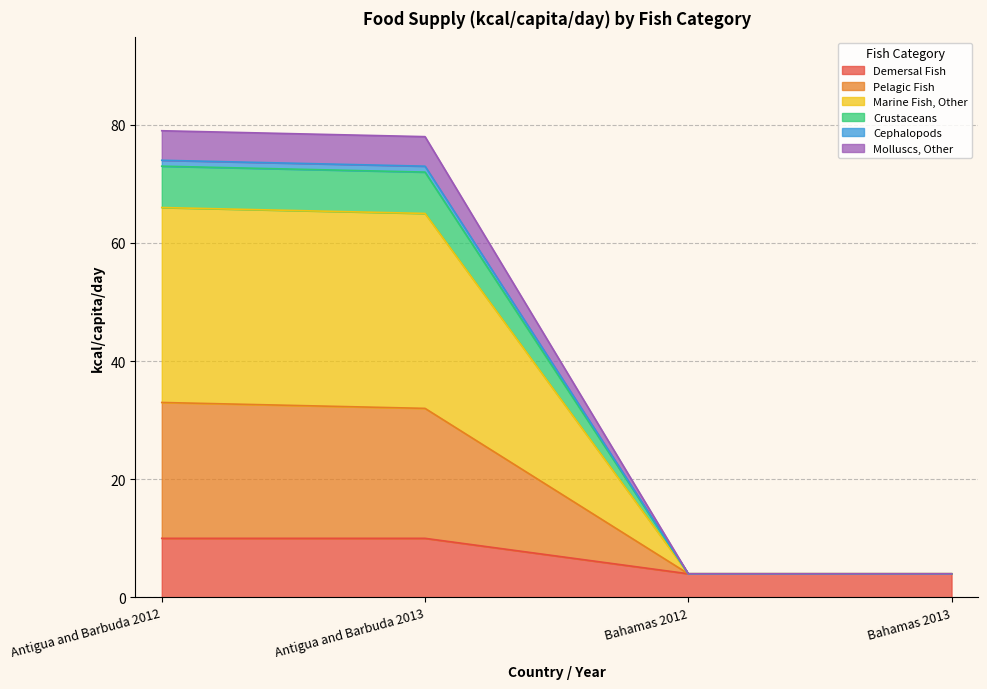

At which category is the sum across all series the highest?

Antigua and Barbuda 2012